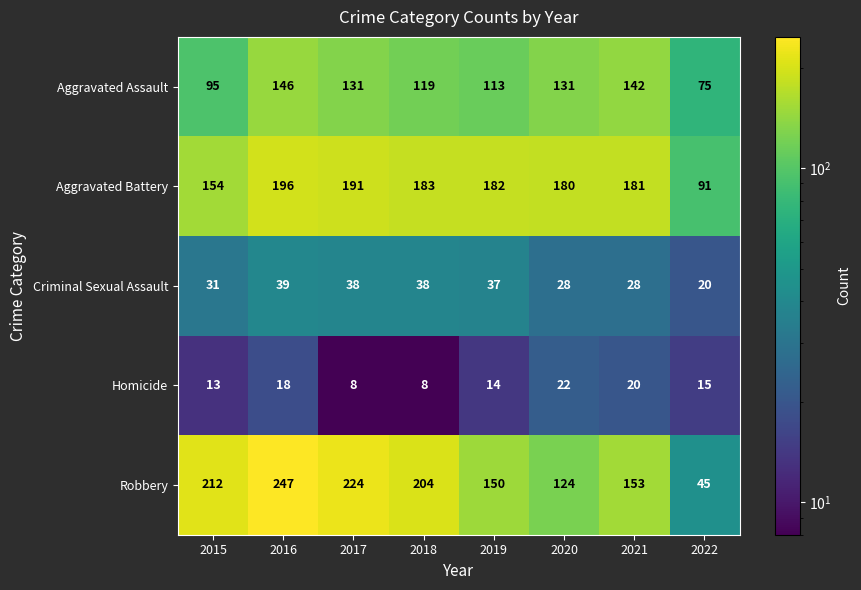

What value does the Criminal Sexual Assault series have at 2021, to the nearest 5?

30